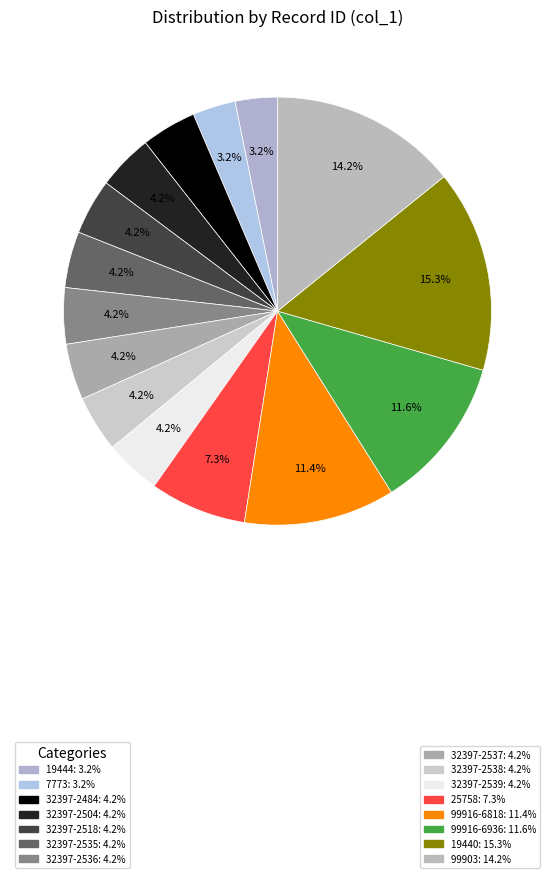

To the nearest percent, what is the difference between the largest and smallest slice percentages?

12%